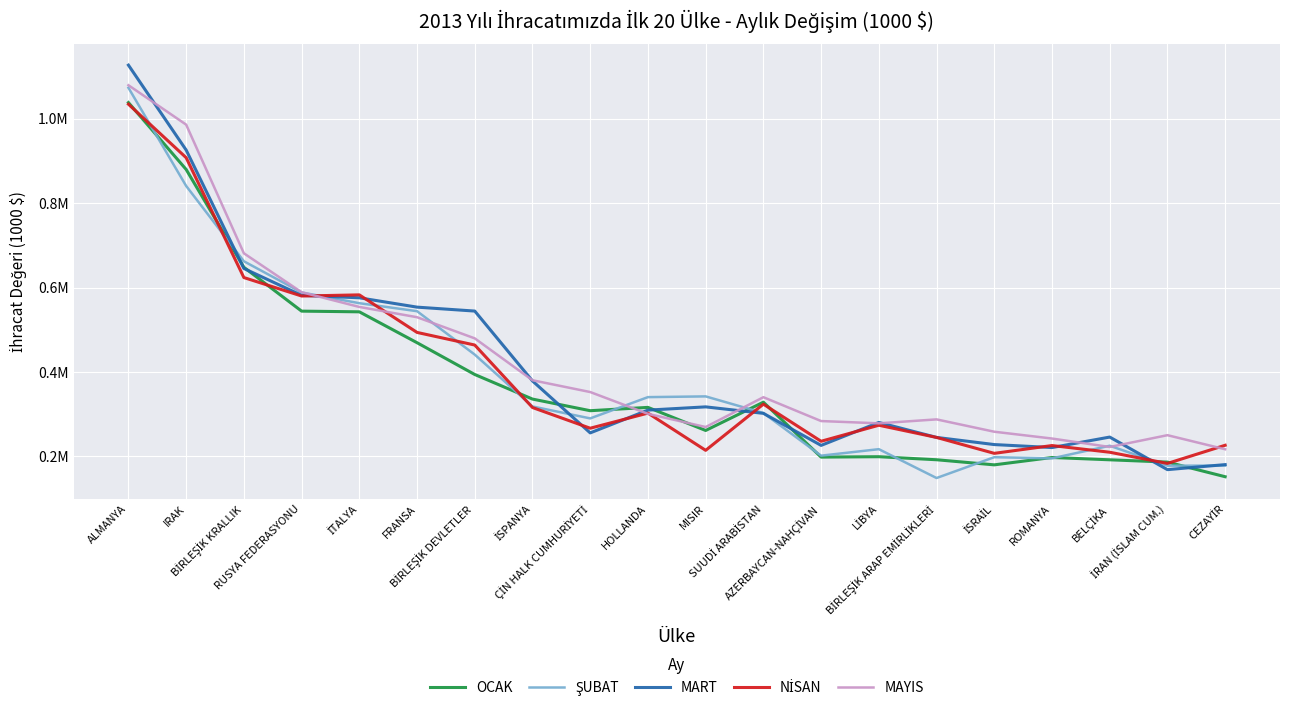

True or false: ŞUBAT has a value of 733539.0 at İTALYA.

False